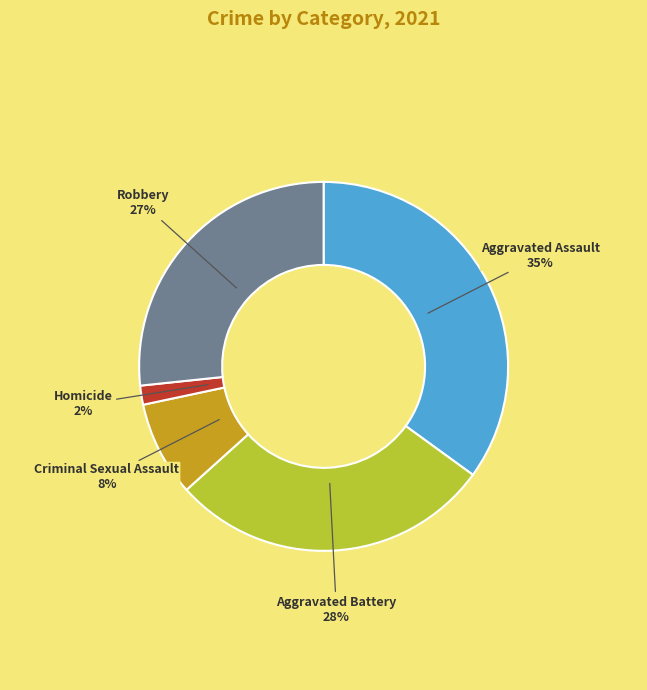

Which slice is the largest?

Aggravated Assault